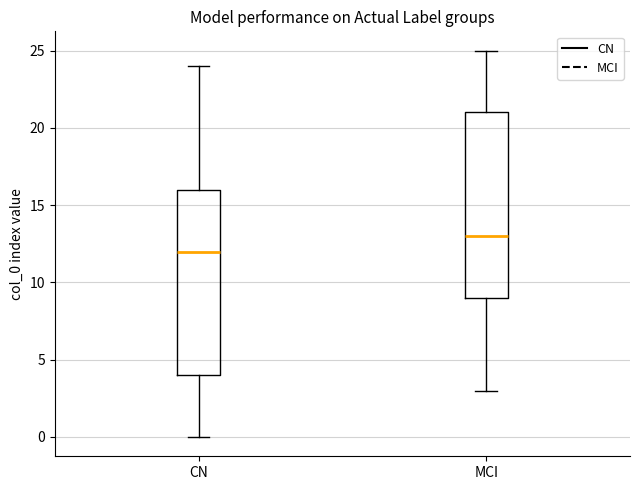

Where does the upper whisker of the box for MCI end on the y-axis? The values are not printed on the chart, so give them approximately, as read against the axis.

25